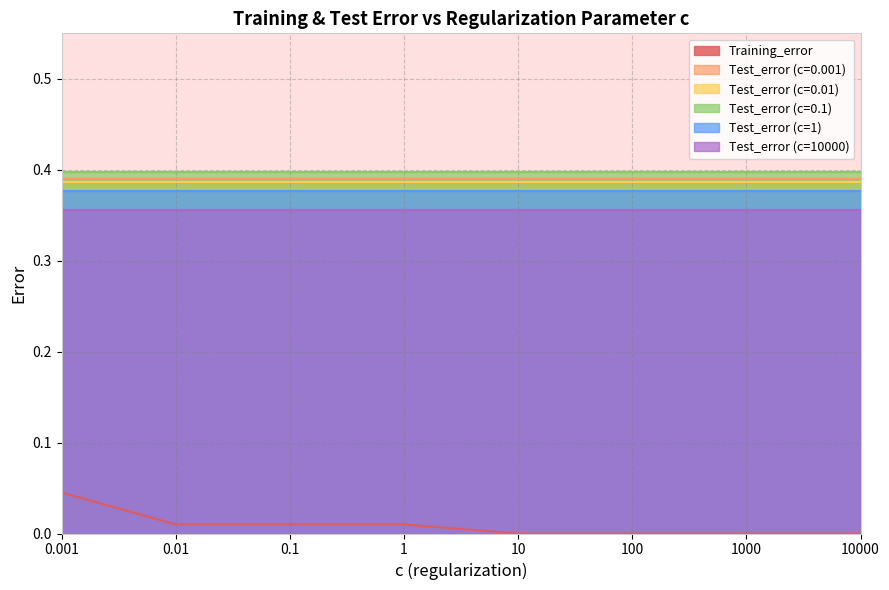

What is the lowest value of the Test_error (c=0.01) series?

0.4